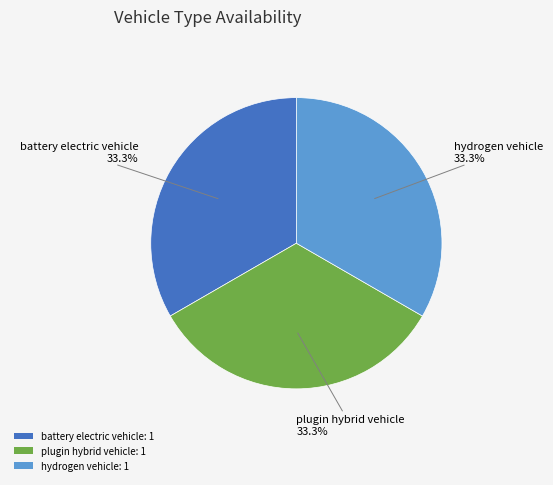

Count the number of slices in the pie.

3